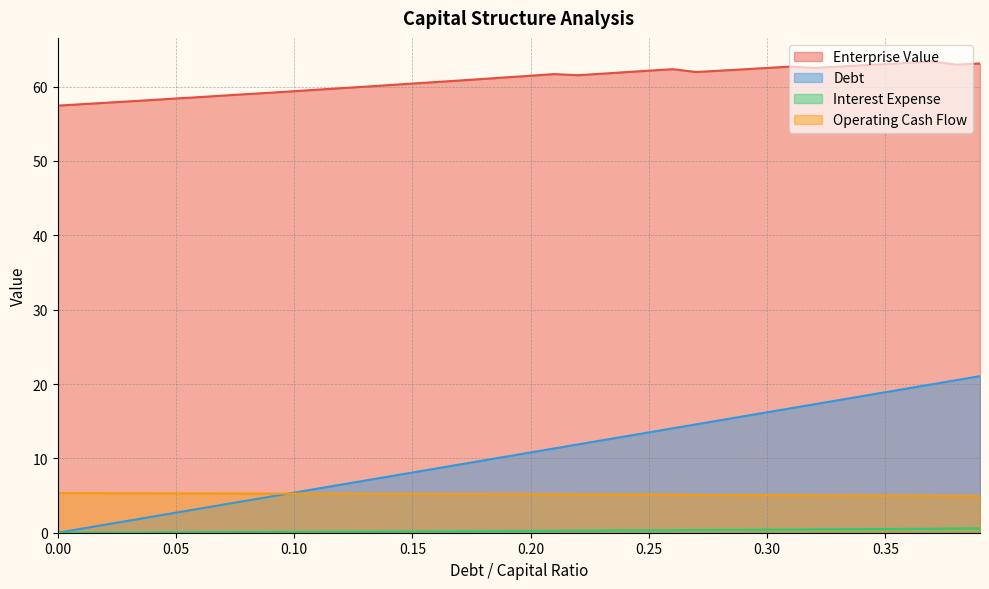

Which series has the largest total across all categories?

Enterprise Value